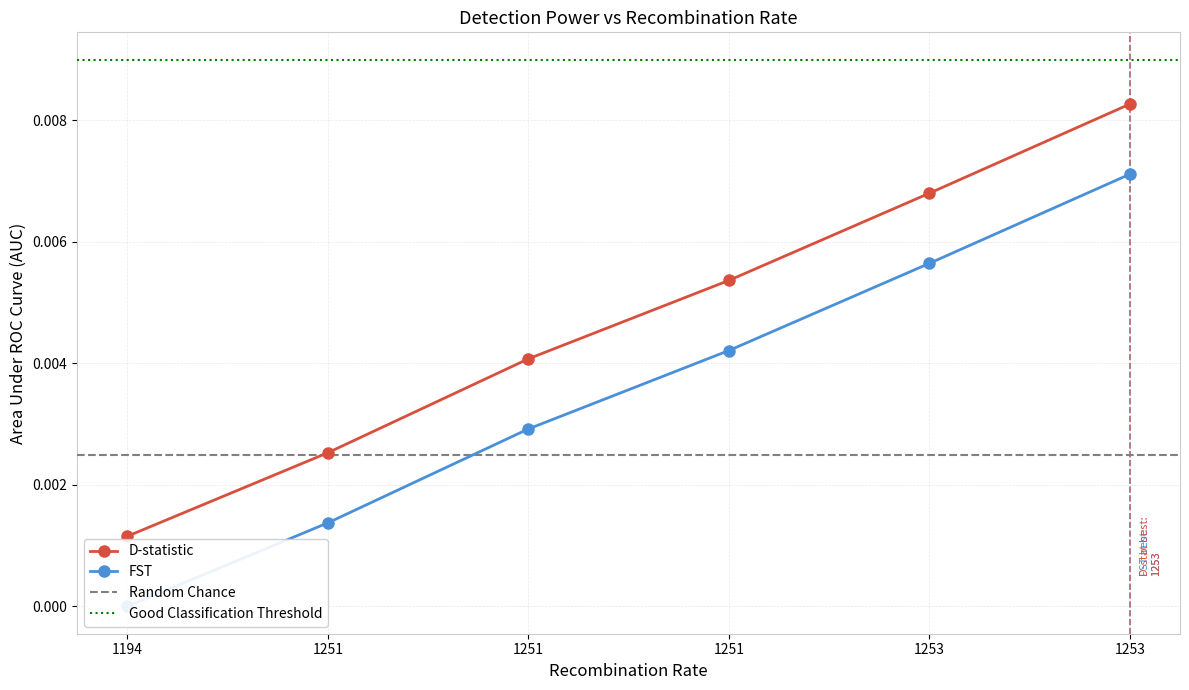

Where is D-statistic nearest to the value 0?

1194